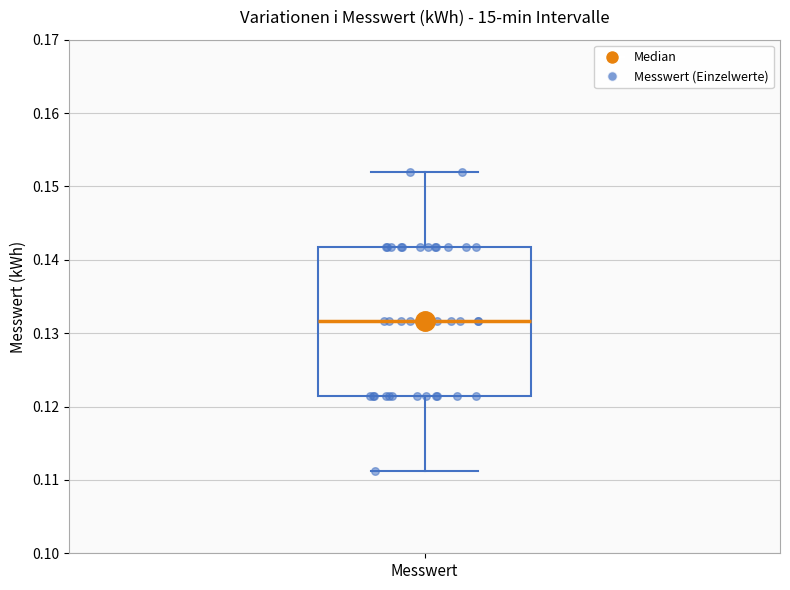

Where does the median line of the box for Messwert sit on the y-axis? The values are not printed on the chart, so give them approximately, as read against the axis.

0.132